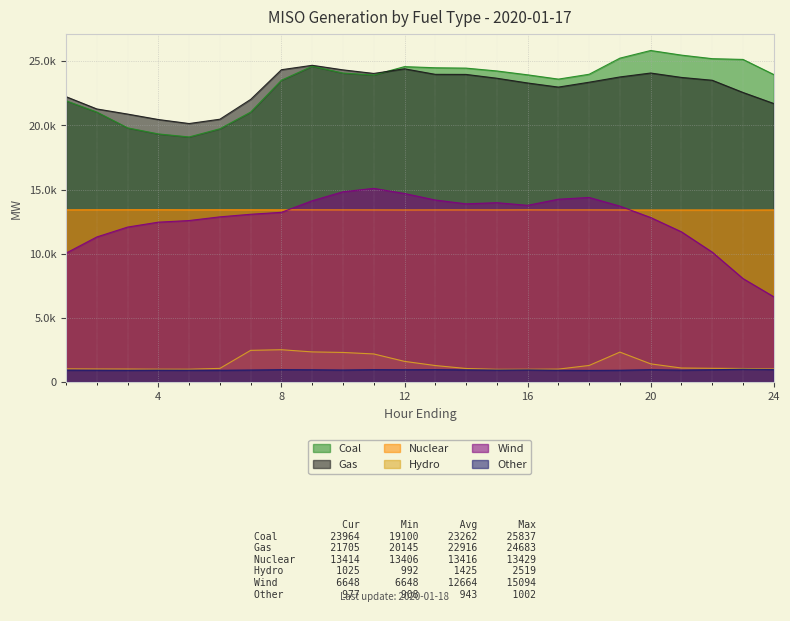

What is the total value across all series at 13?

78325.2